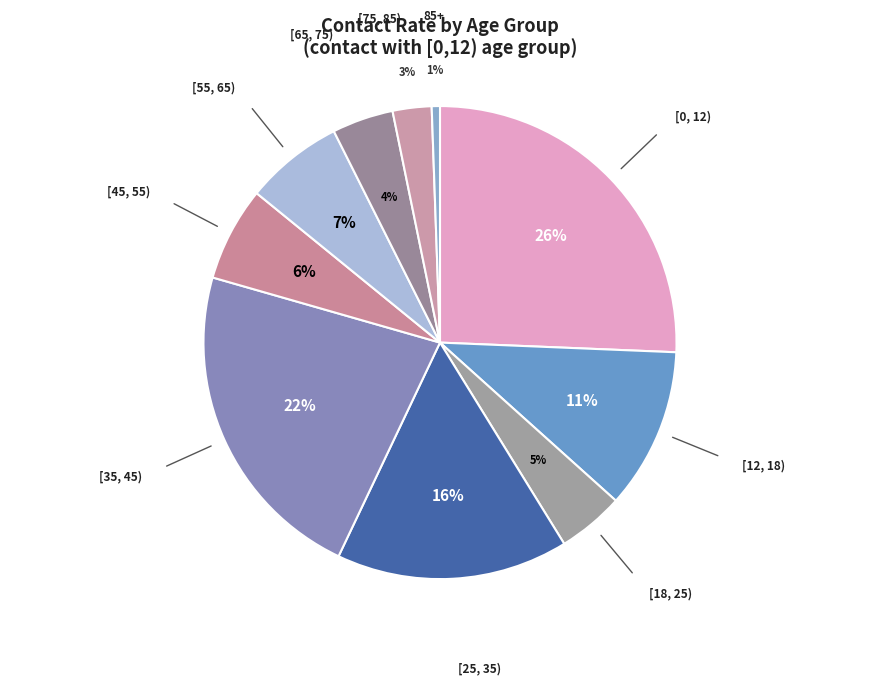

Count the number of slices in the pie.

10